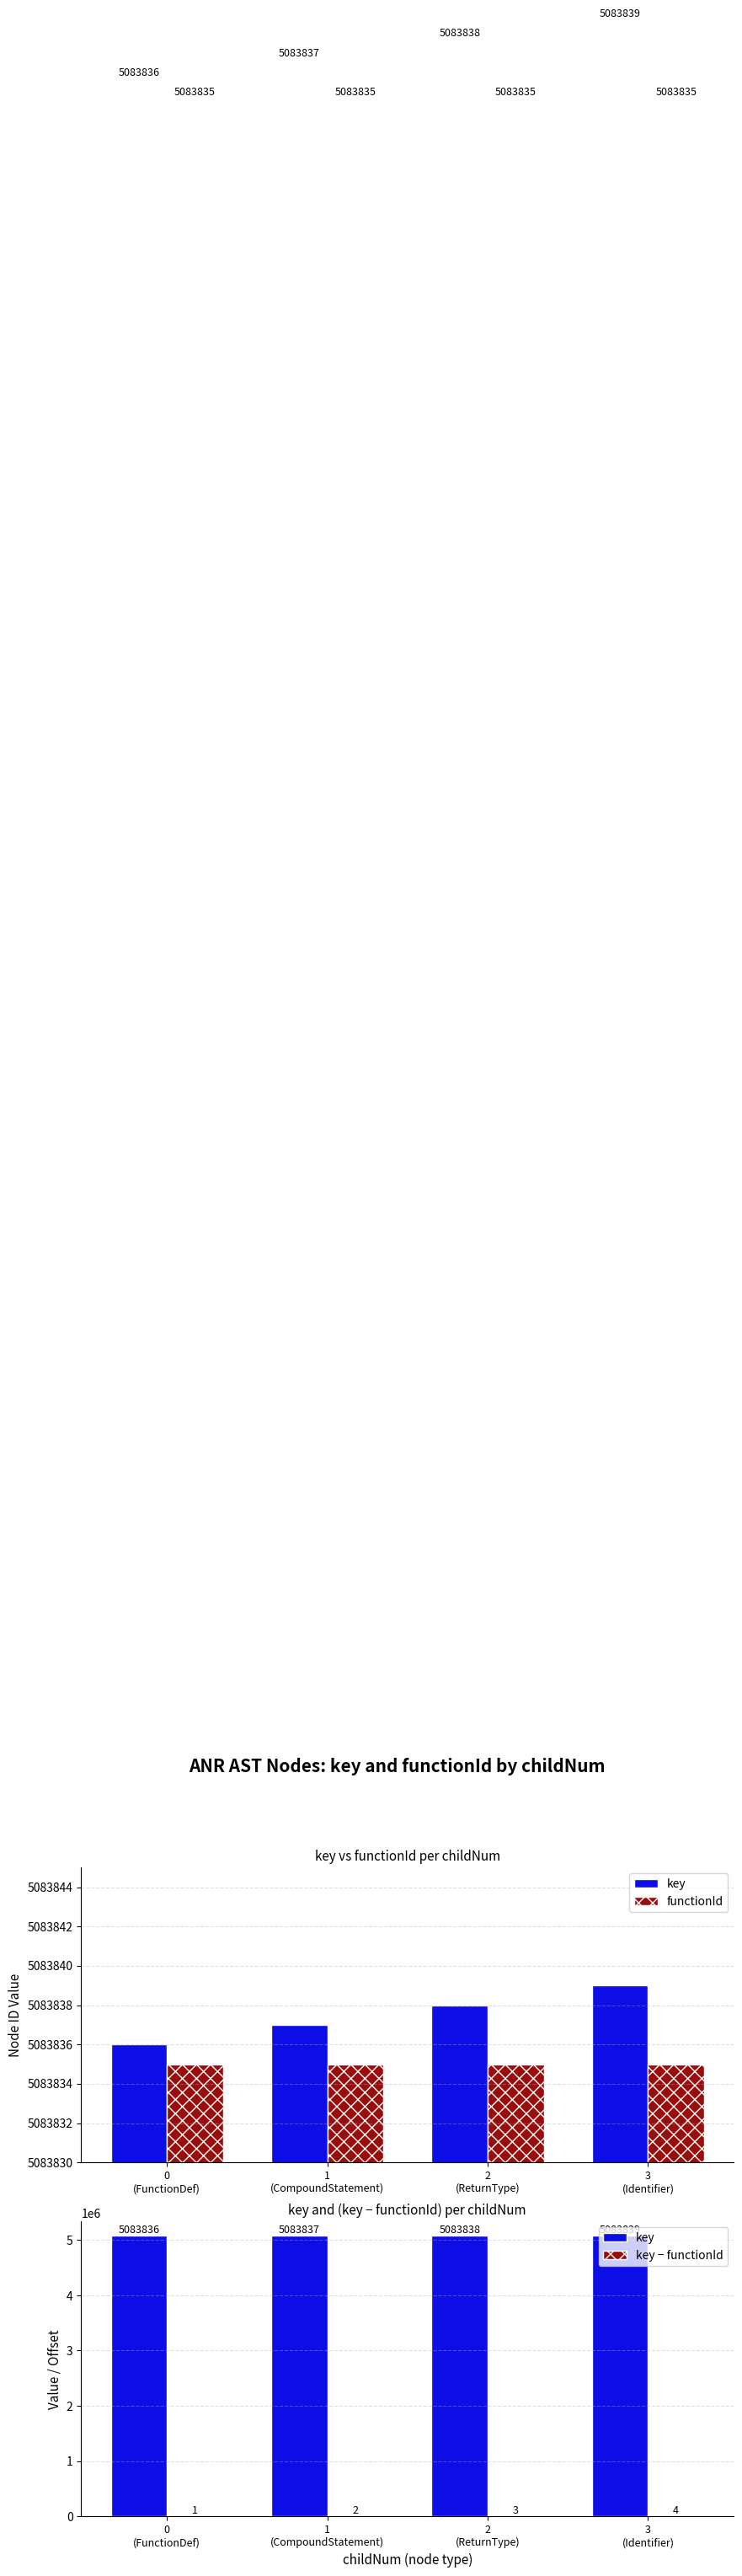

How many data points in key are above 5083838?

1